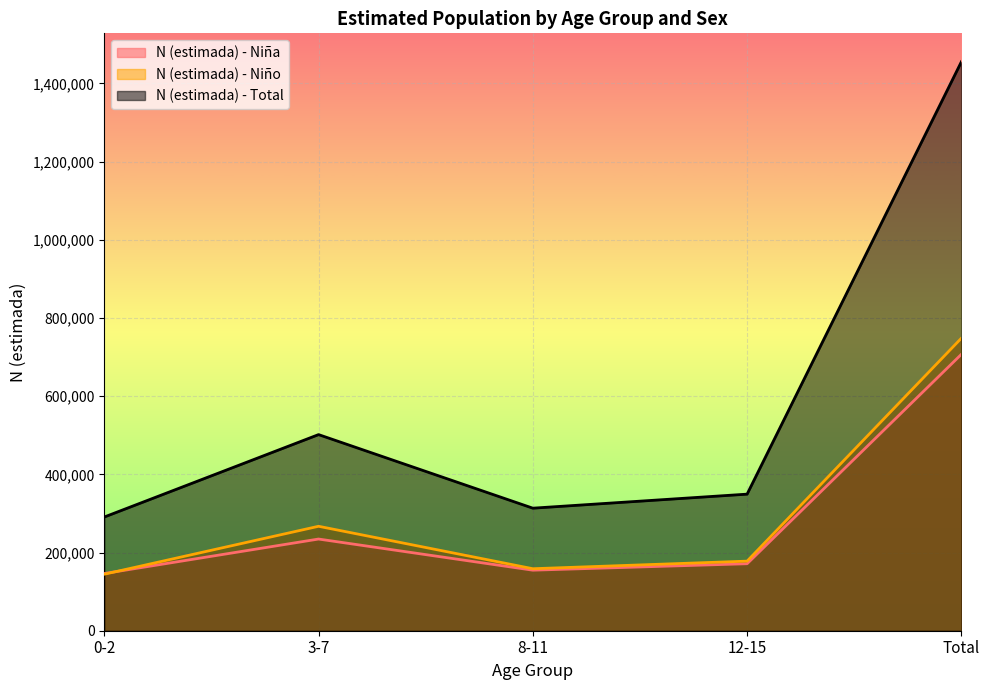

After their last crossing, which series has the higher values: N (estimada) - Niño or N (estimada) - Niña?

N (estimada) - Niño